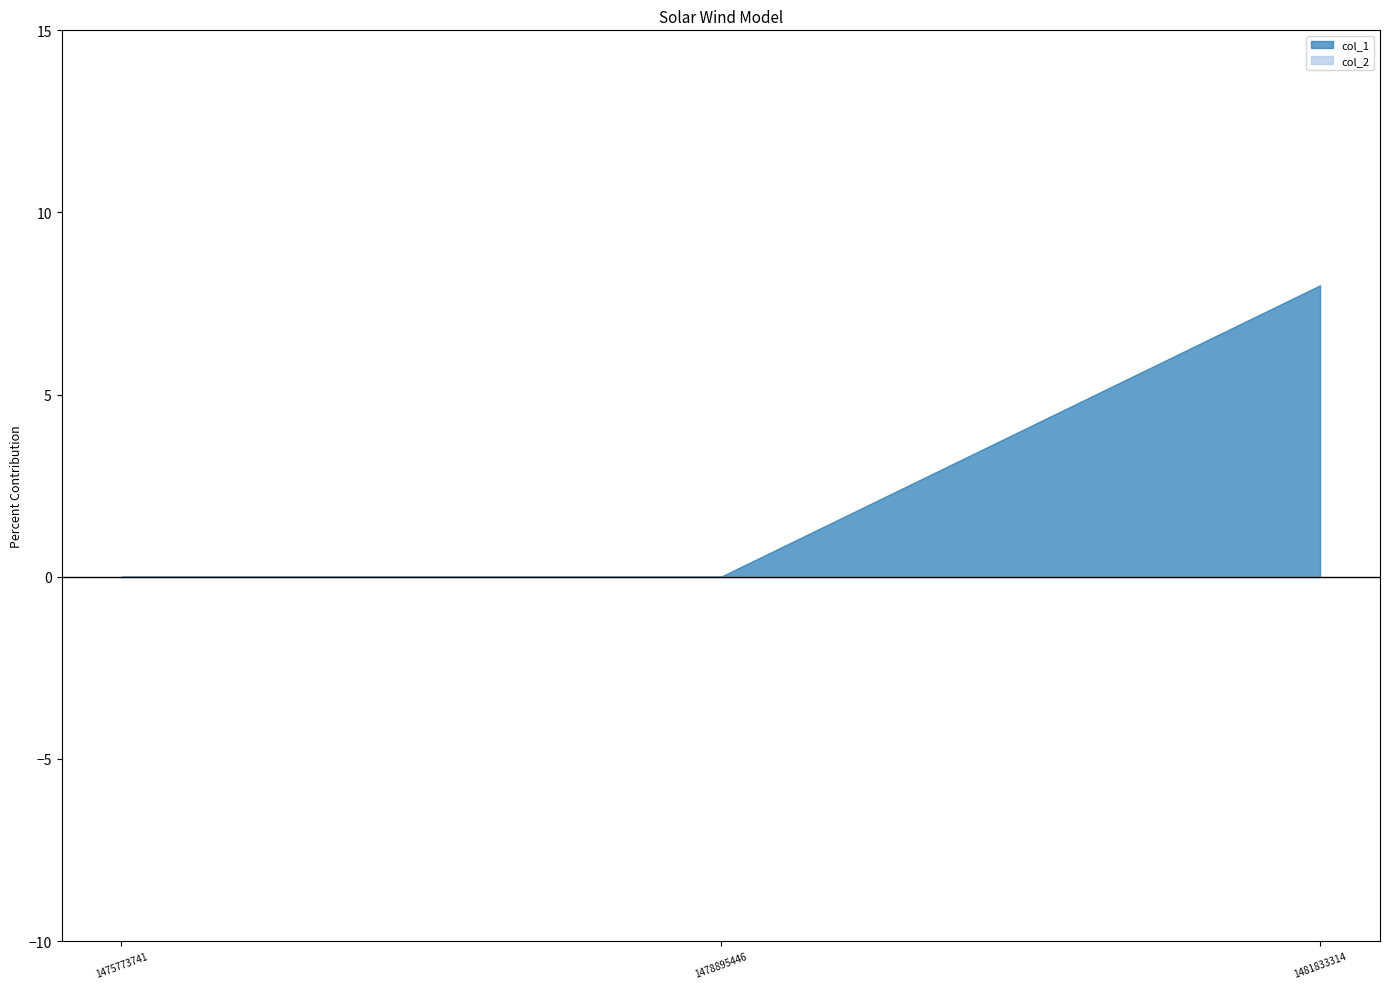

At how many categories does at least one series exceed 1?

1